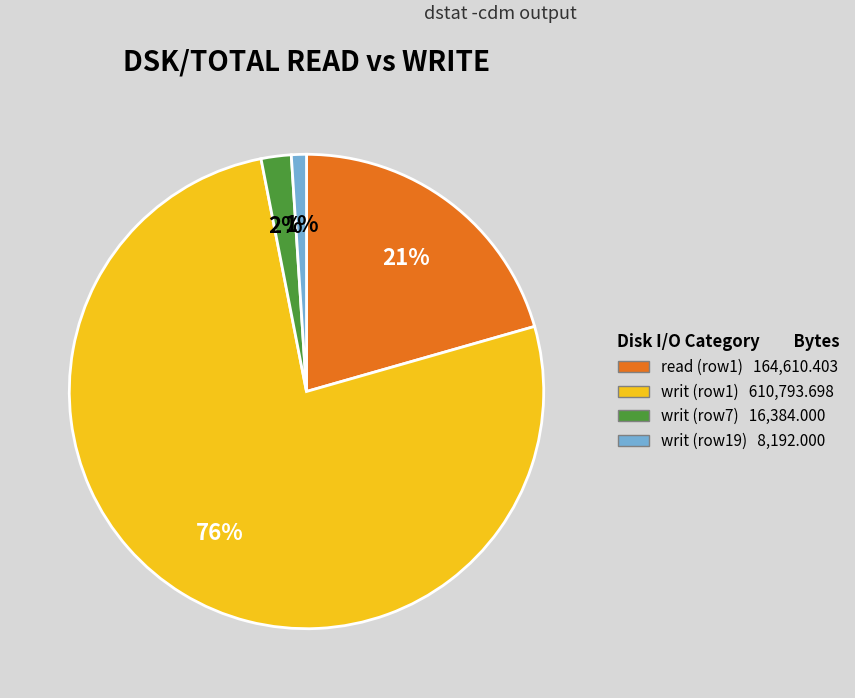

To the nearest percent, what is the difference between the largest and smallest slice percentages?

75%